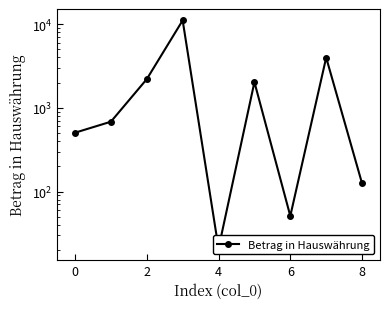

Reading left to right, what are all the values shown in this chart?

504.9	683.5	2206.0	11105.1	21.0	2031.0	51.0	3988.8	125.0